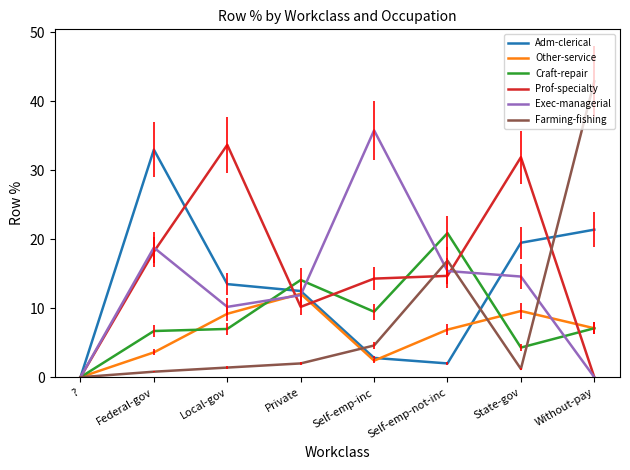

Is it true that Exec-managerial equals 19.6 at ??

False